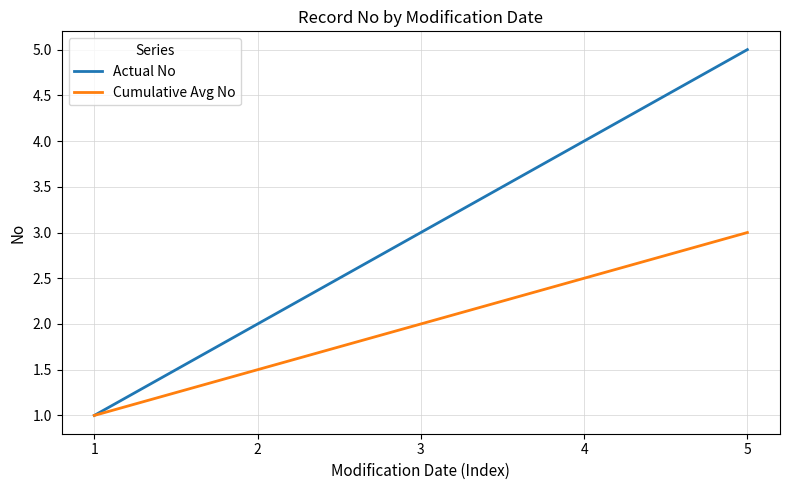

What value does the Cumulative Avg No series have at 3?

2.0